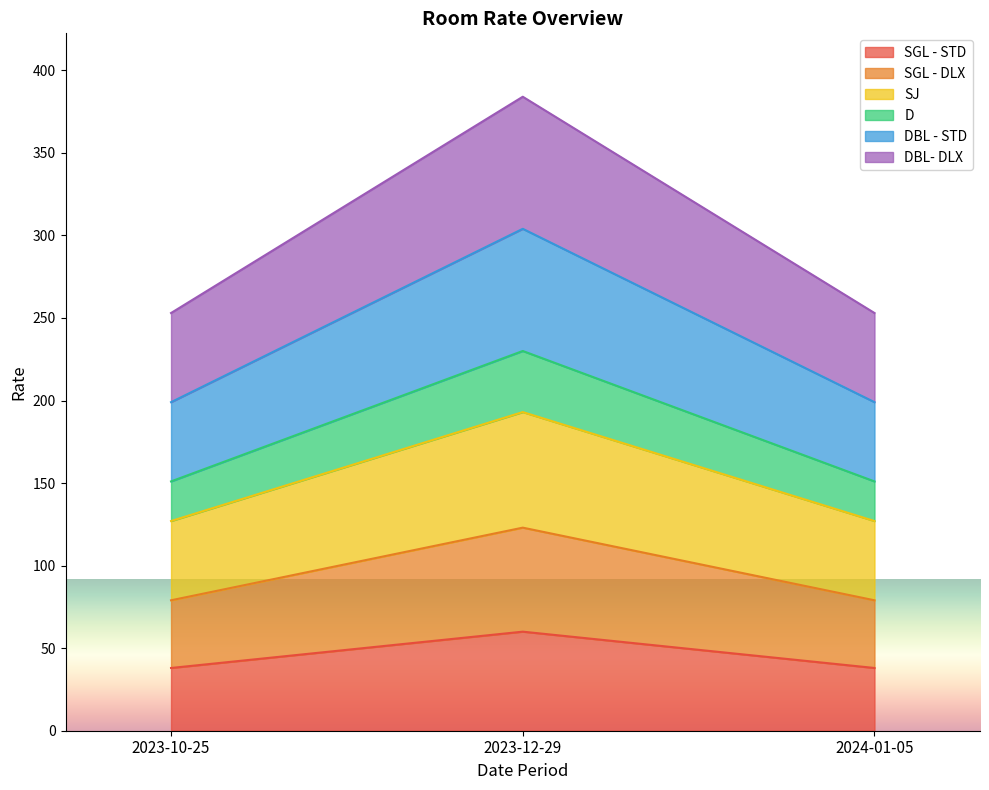

At which category is the sum across all series the highest?

2023-12-29